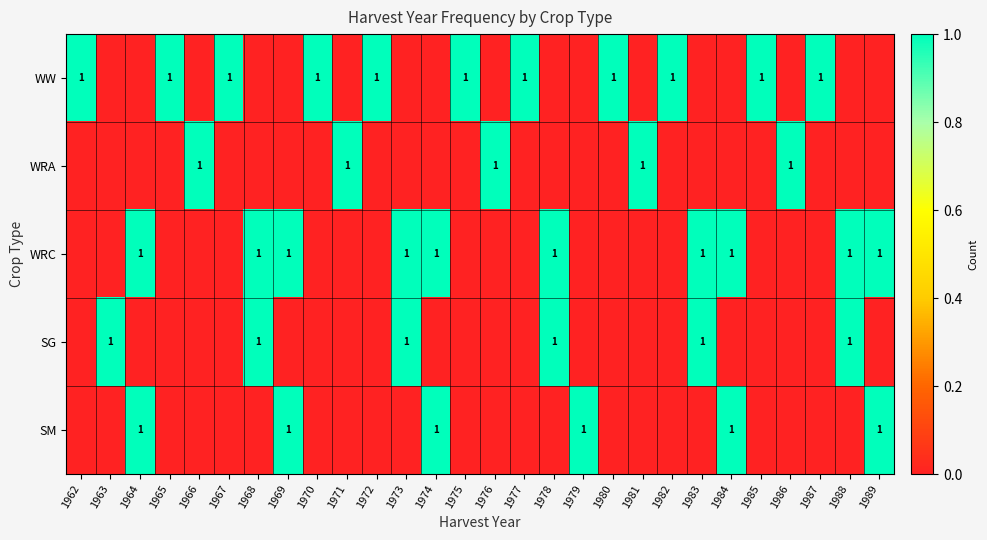

At how many categories does at least one series exceed 0?

28